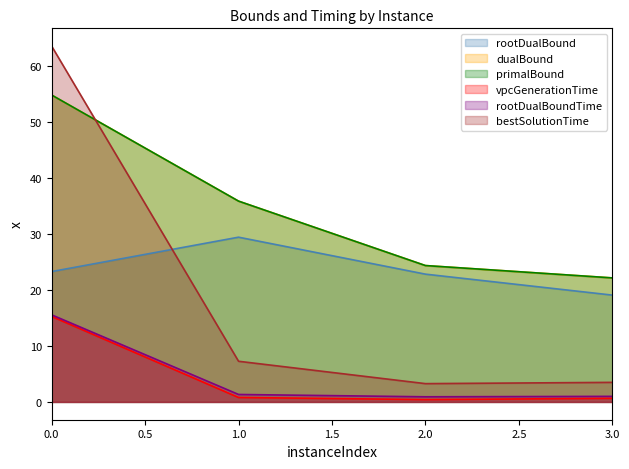

What is the approximate value of rootDualBoundTime at 1.0?

1.3